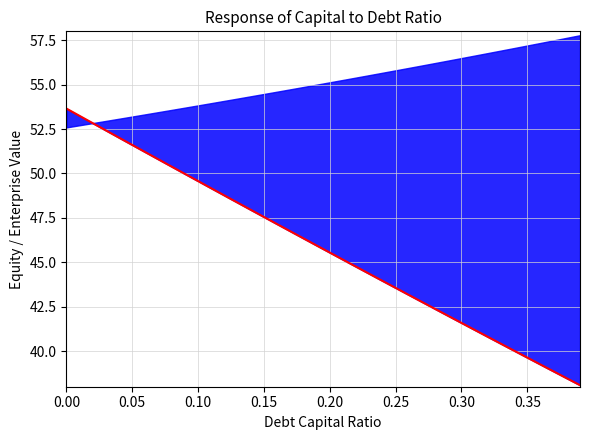

What is the sum of the values at 0.20 and 0.10?

104.8